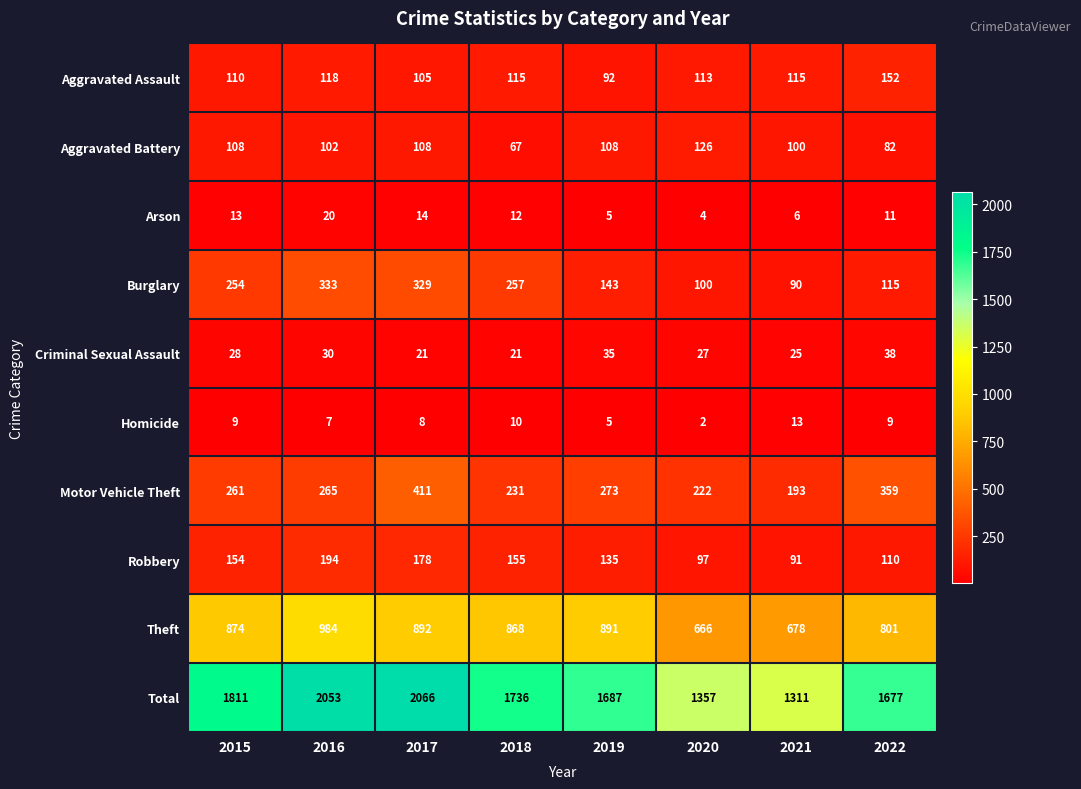

Which category has the highest value across all series?

2017